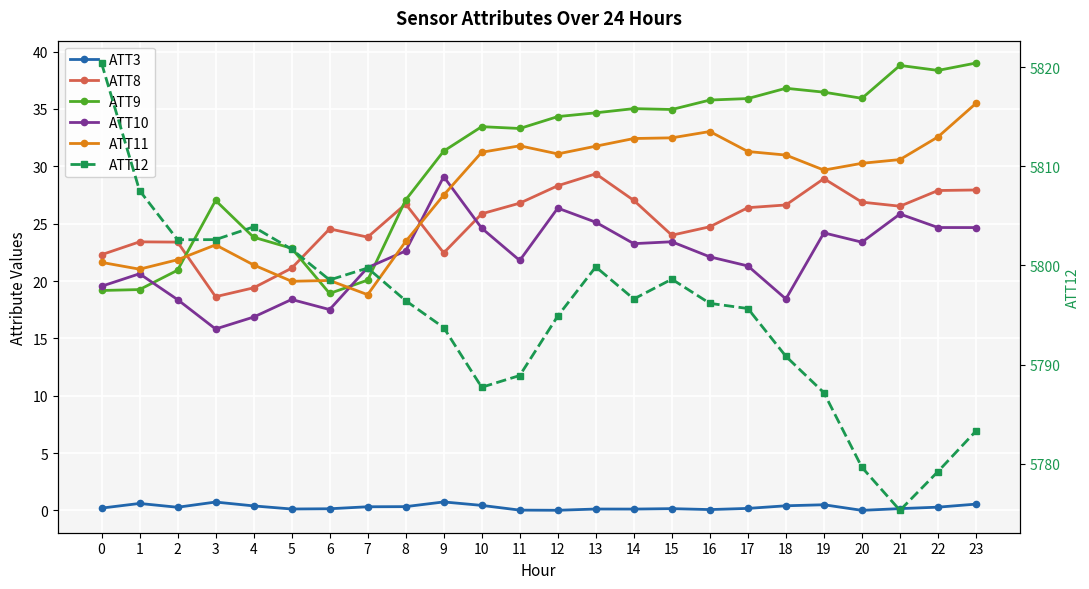

Is the value of ATT11 at 13 greater than the value of ATT9 at 1?

Yes